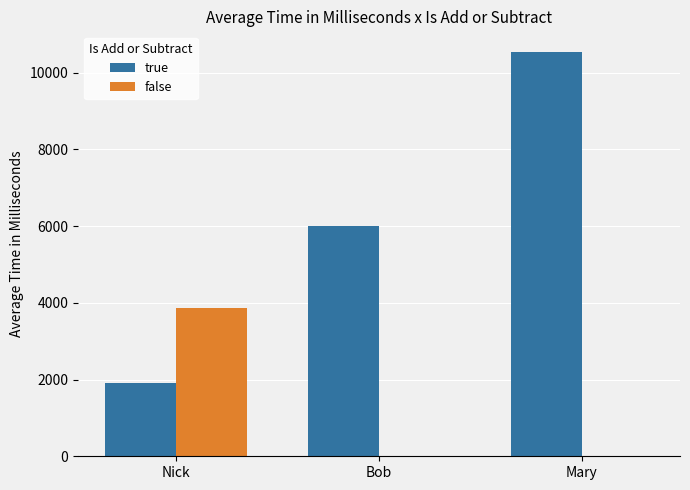

What is the sum of all true values?

18461.4